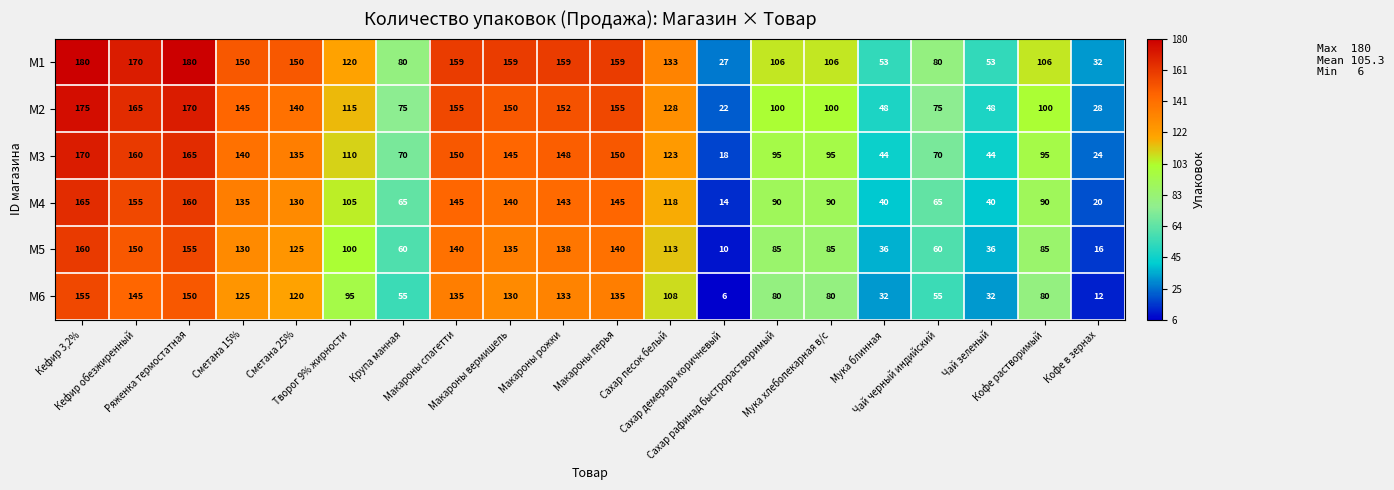

At how many categories does at least one series exceed 113?

11